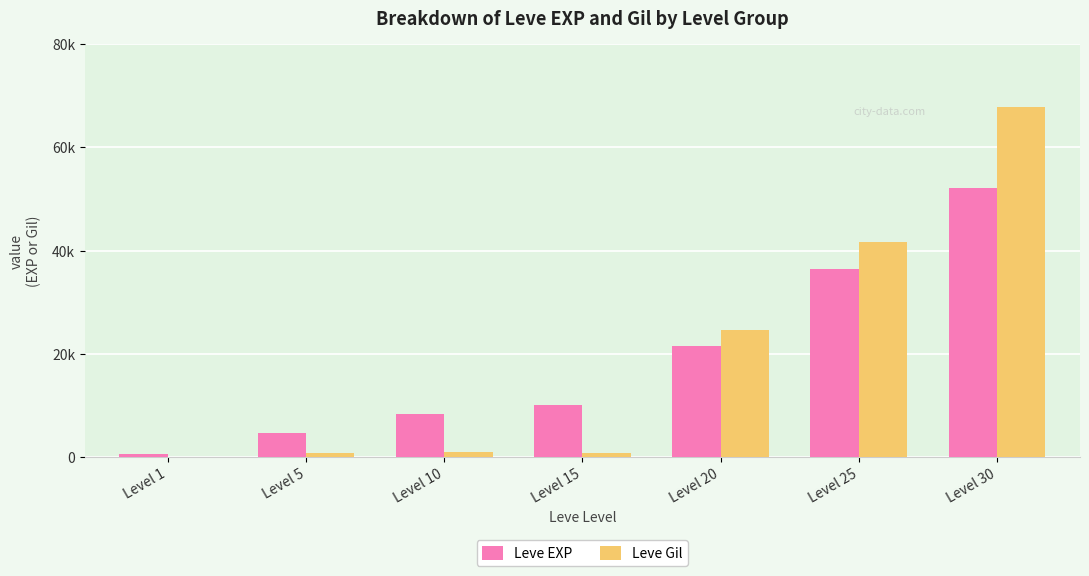

What is the sum of the Leve EXP values at Level 1 and Level 25?

37020